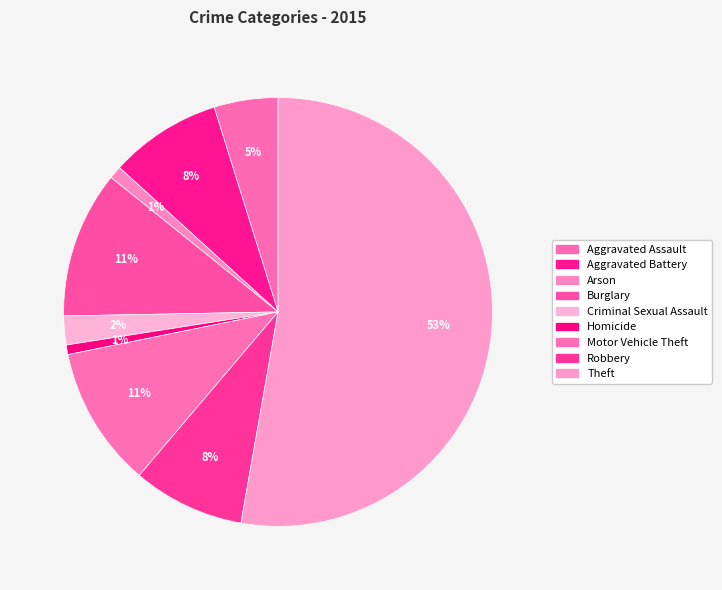

Rank the categories by value from highest to lowest.

Theft, Burglary, Motor Vehicle Theft, Aggravated Battery, Robbery, Aggravated Assault, Criminal Sexual Assault, Arson, Homicide